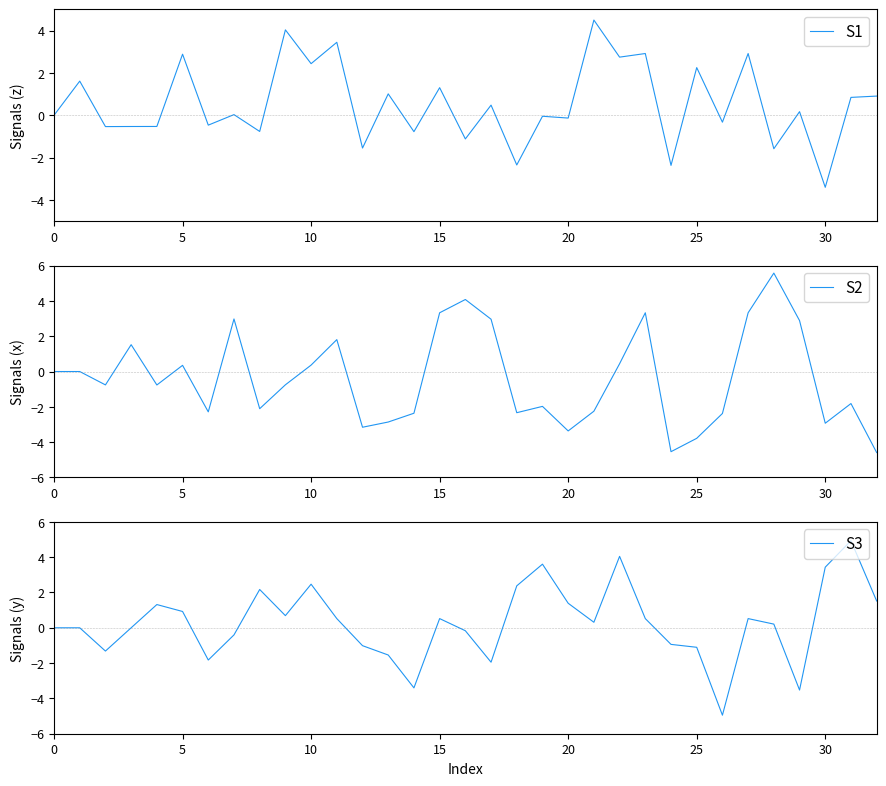

The S3 series shows 1.4 at 20. True or false?

True